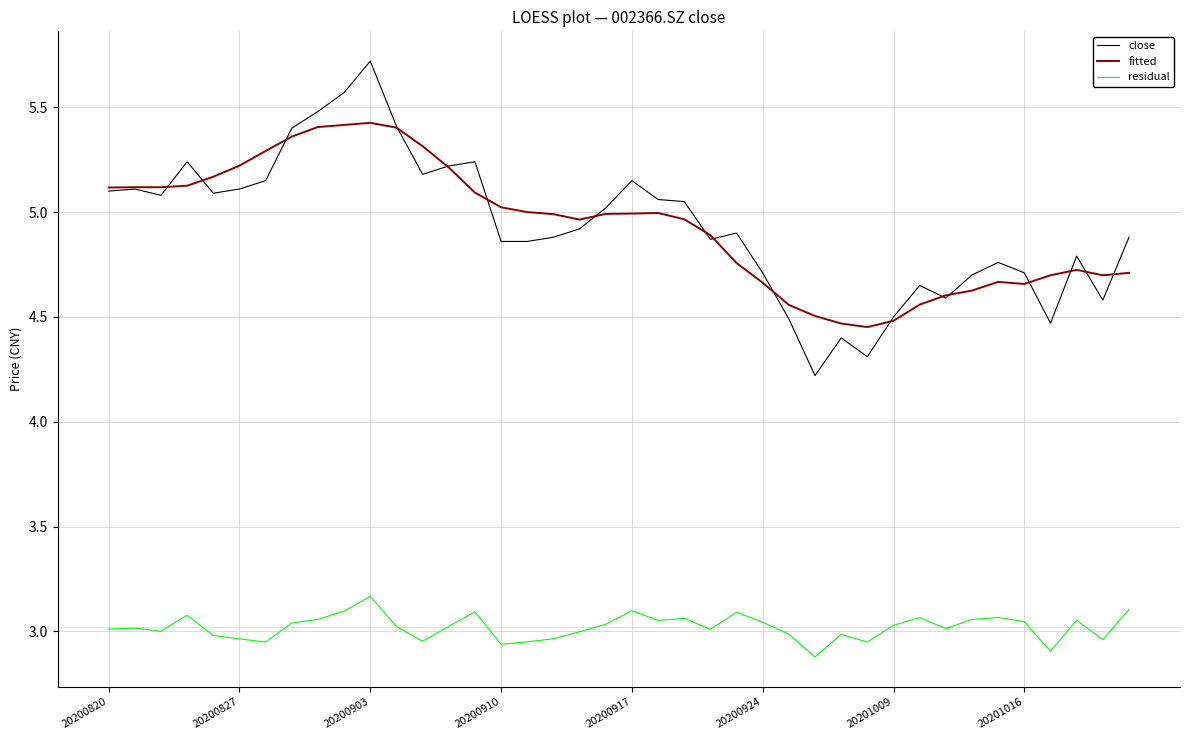

What is the greatest value displayed?

5.7